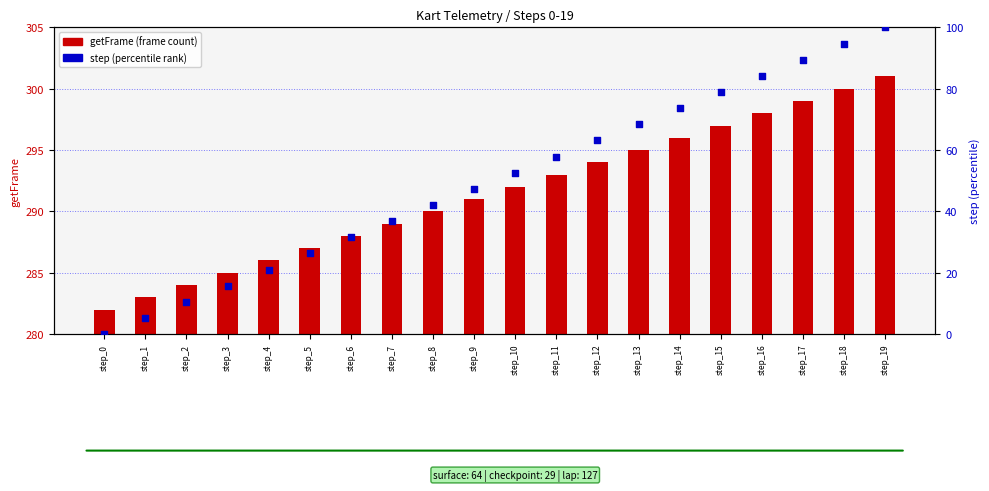

What are all the series names shown in the legend?

getFrame (frame count), step percentile